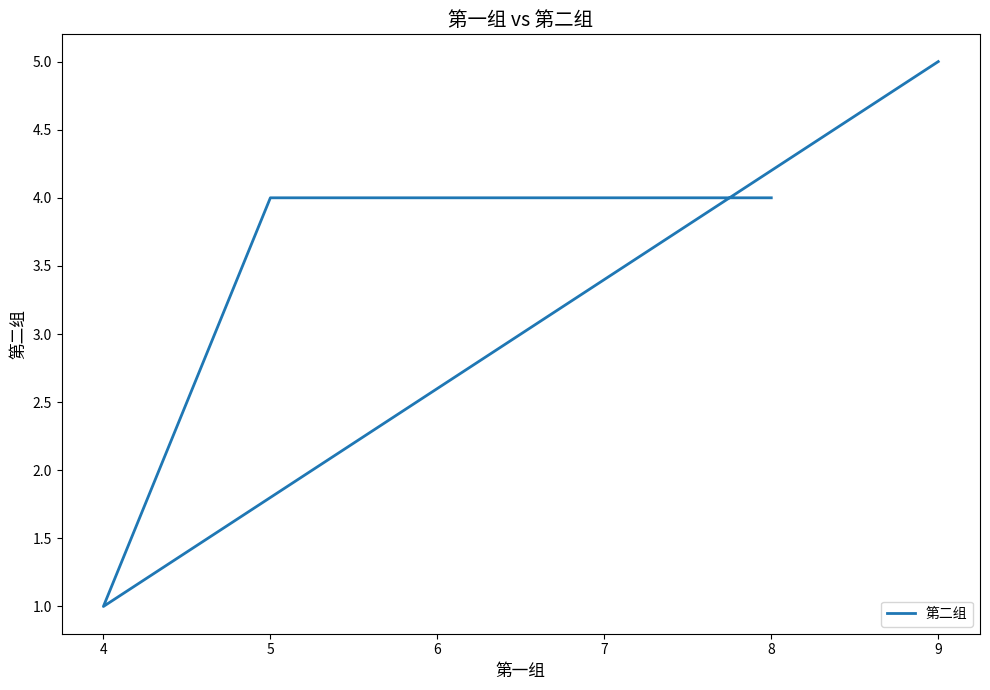

Reading left to right, what are all the values shown in this chart?

4	4	1	5